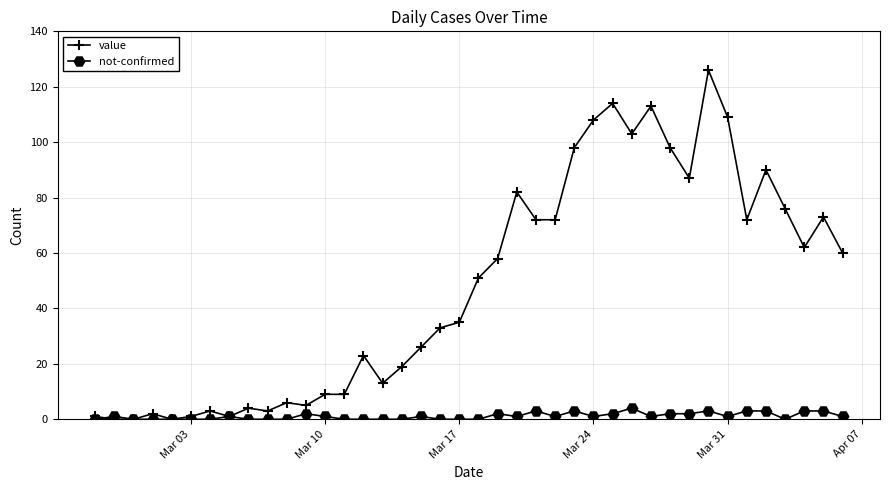

What is the maximum value shown in the chart?

126